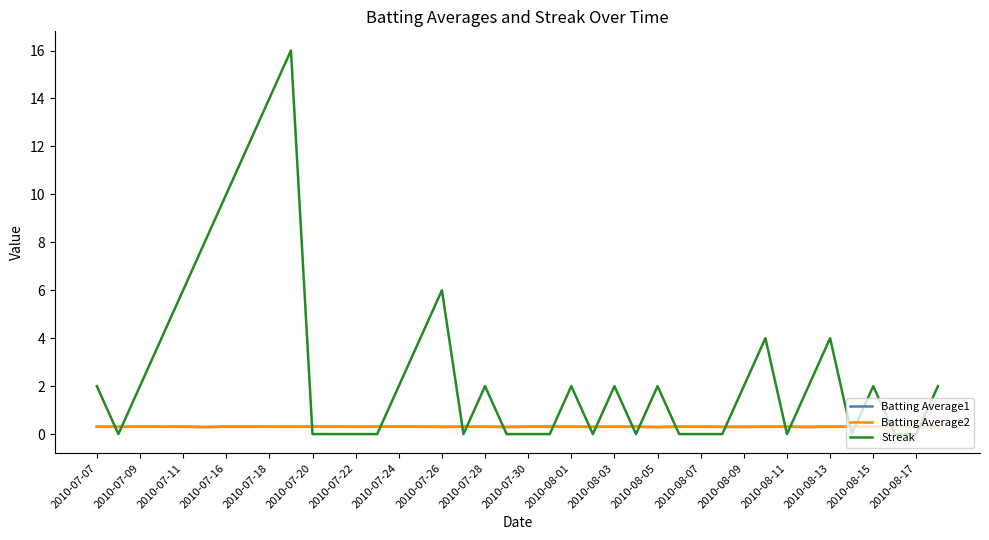

Which series has the largest range (max minus min)?

Streak